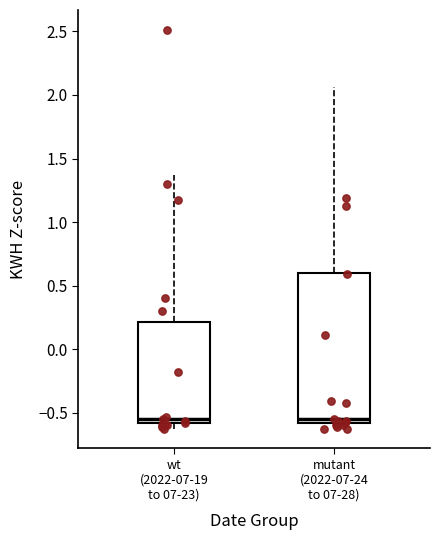

Where does the median line of the box for mutant (2022-07-24 to 07-28) sit on the y-axis? The values are not printed on the chart, so give them approximately, as read against the axis.

-0.55